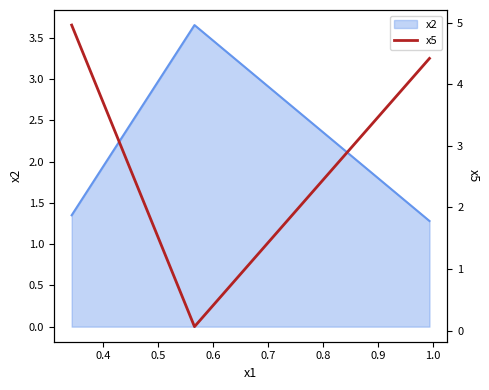

What is the lowest value of the x2 series?

1.3